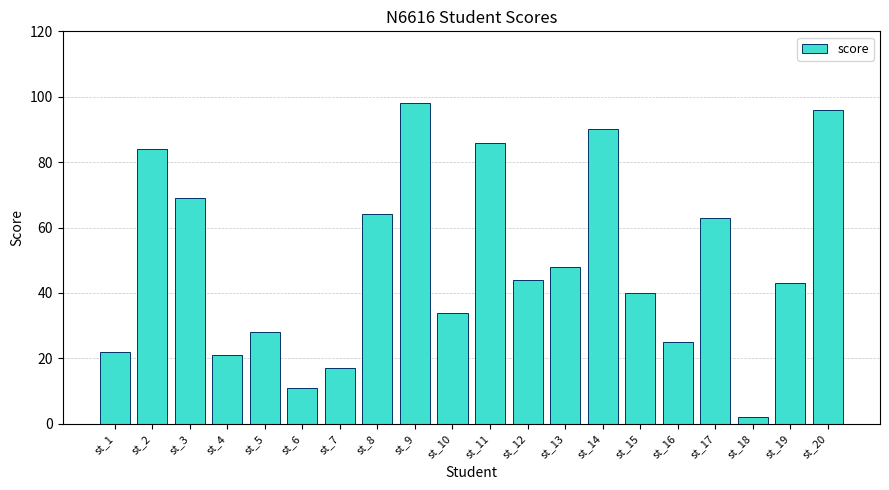

What is the difference between the values at st_5 and st_18?

26